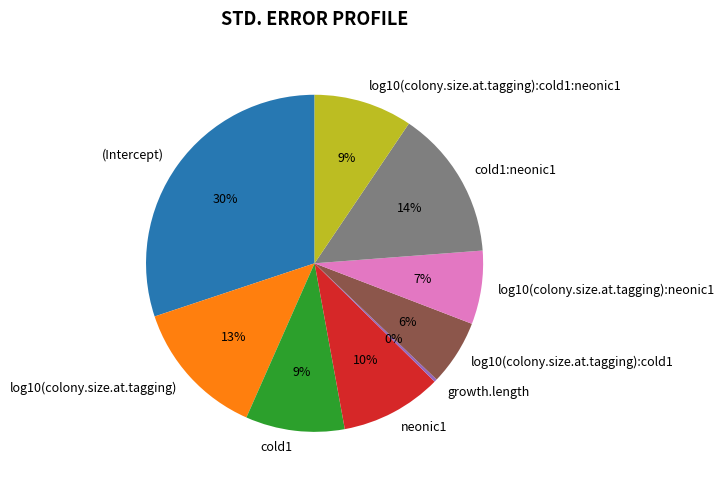

Which category has the smallest portion of the pie?

growth.length